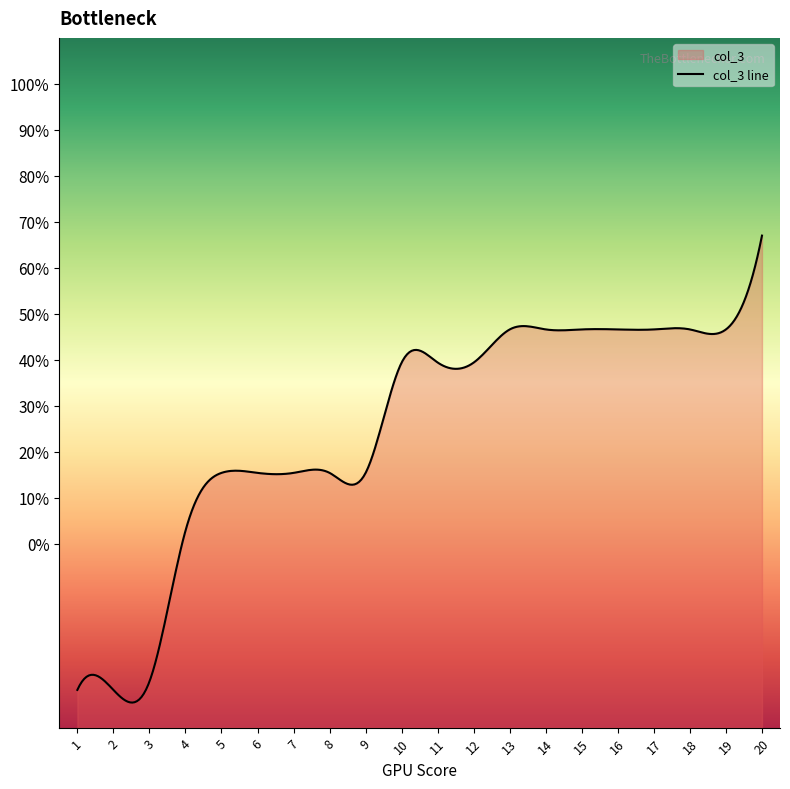

True or false: there are more than 0 points higher than both neighbors.

False